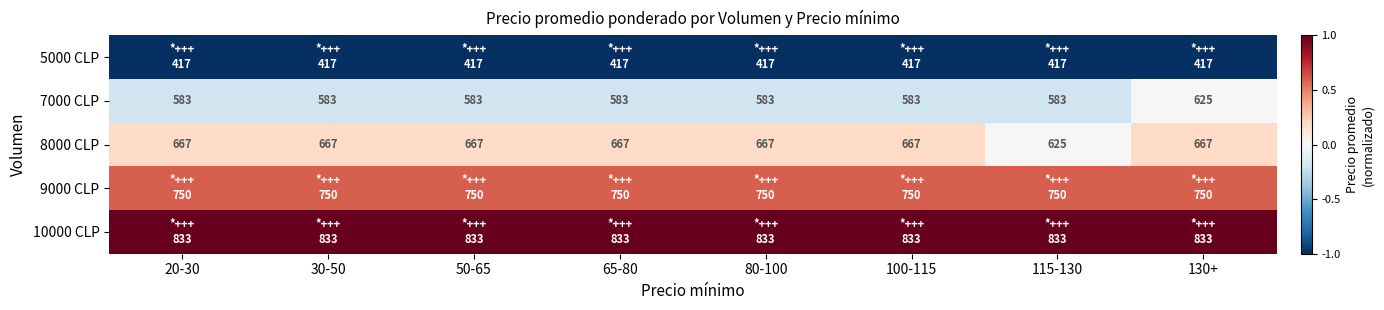

The 10000 CLP series shows 1.0 at 50-65. True or false?

True